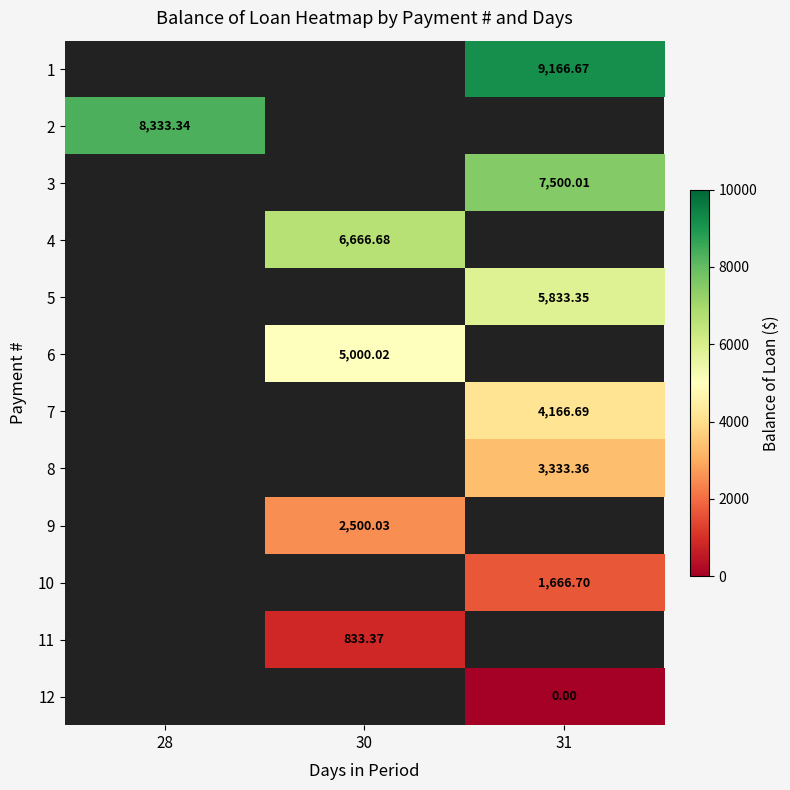

What is the spread (max minus min) of values at 31?

9166.7